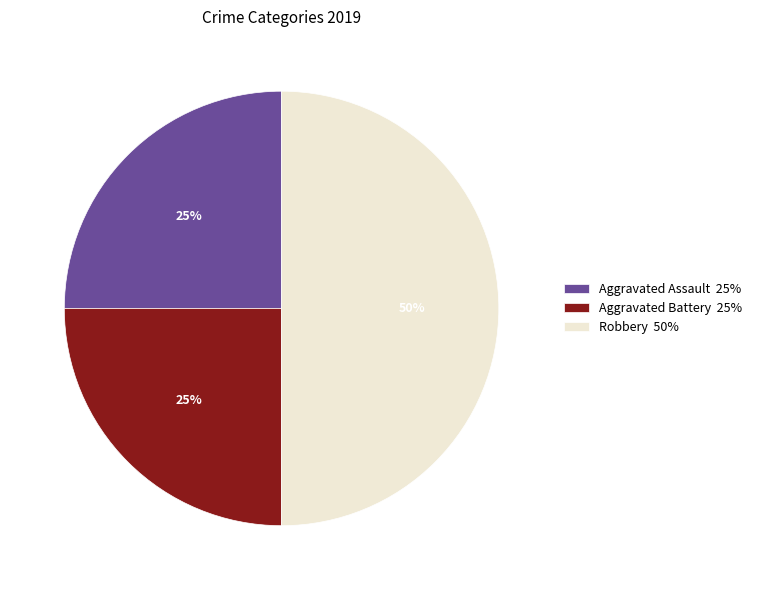

Combined, do Robbery 50% and Aggravated Battery 25% account for over 50%?

Yes